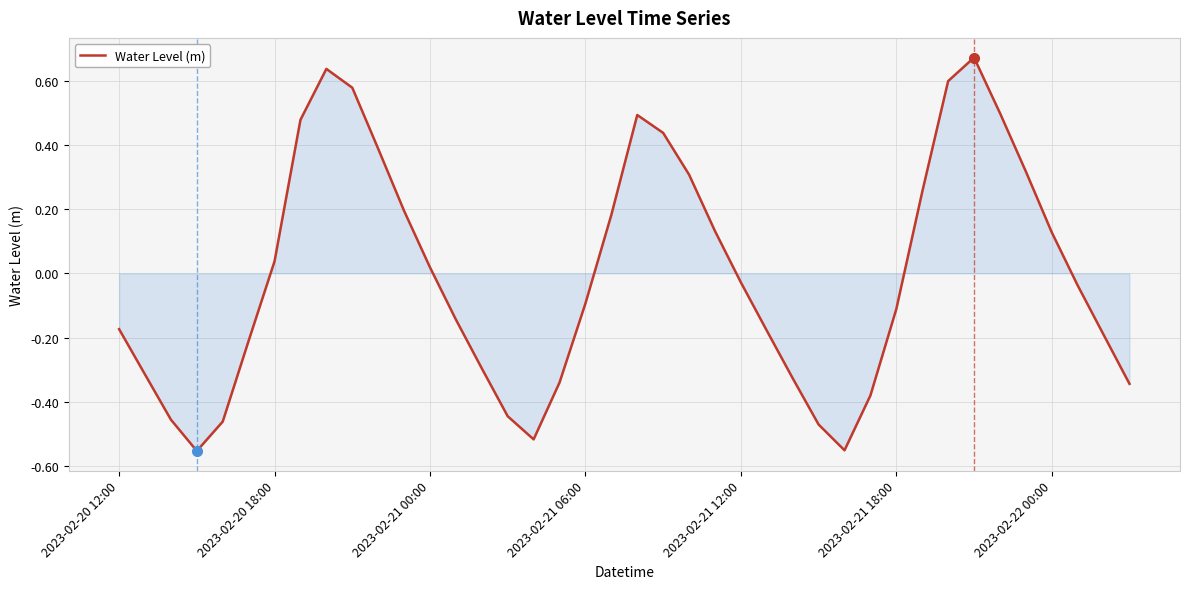

What is the difference between the maximum and minimum values?

1.2